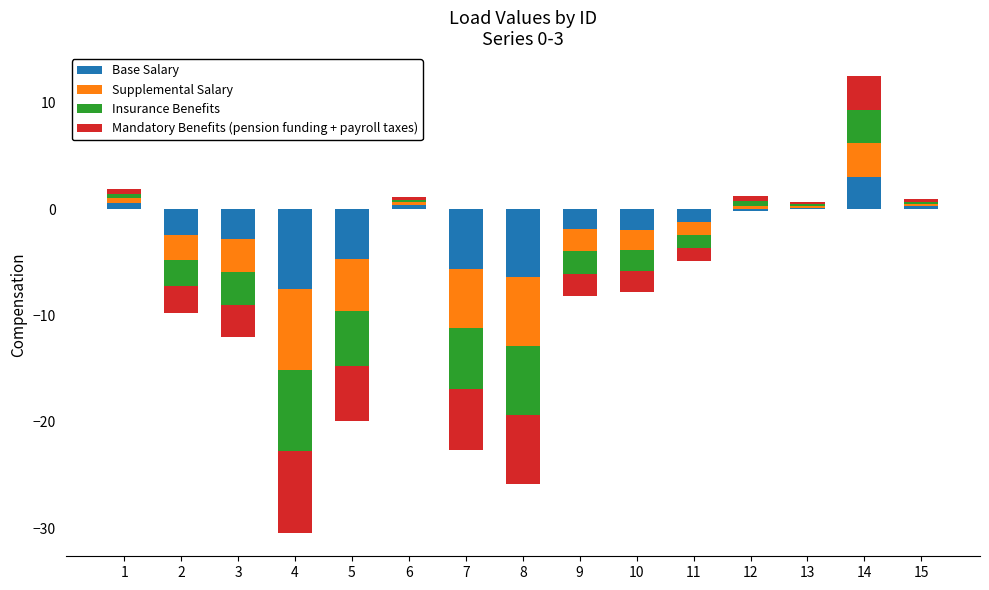

What is the maximum value for Insurance Benefits?

3.2